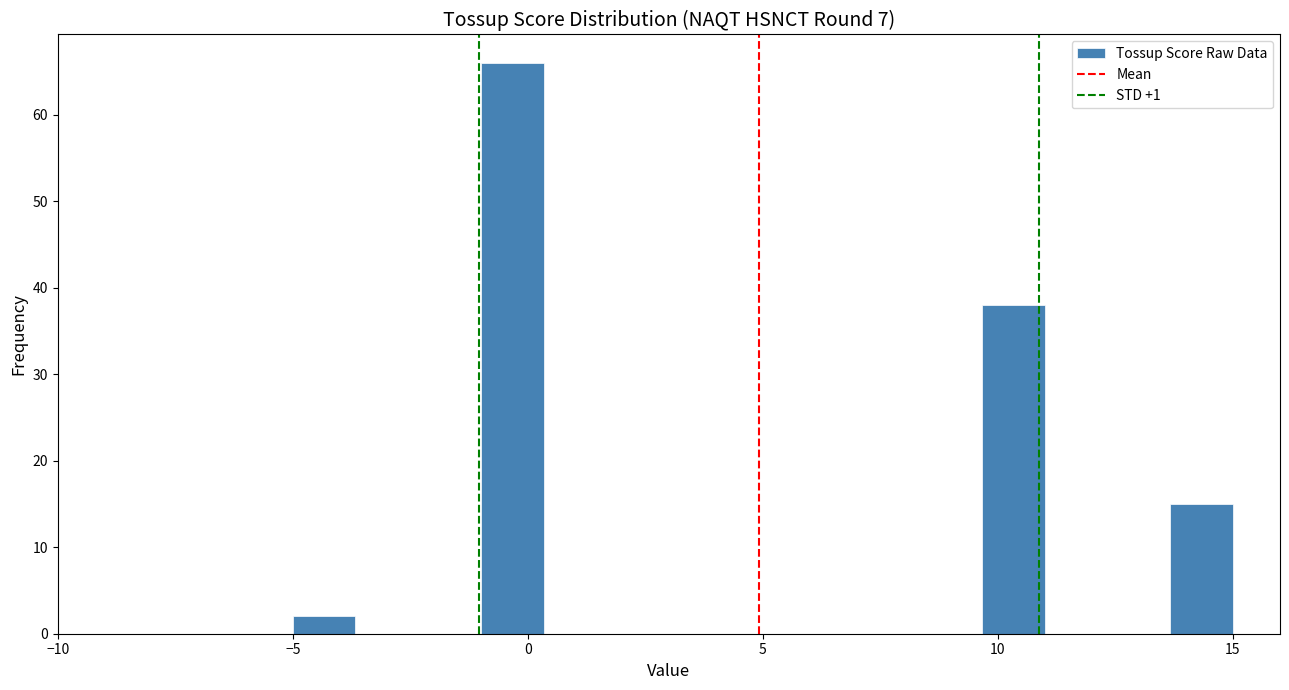

Read against the x-axis, roughly where is the centre of the tallest bar?

-0.5